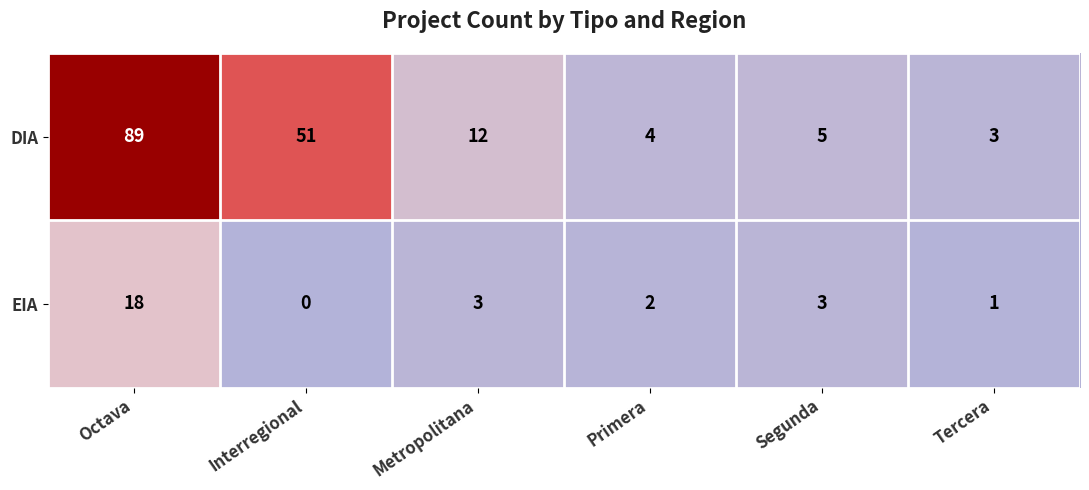

Reading left to right, transcribe all the data shown in this chart.

DIA: Octava=89	Interregional=51	Metropolitana=12	Primera=4	Segunda=5	Tercera=3
EIA: Octava=18	Interregional=0	Metropolitana=3	Primera=2	Segunda=3	Tercera=1